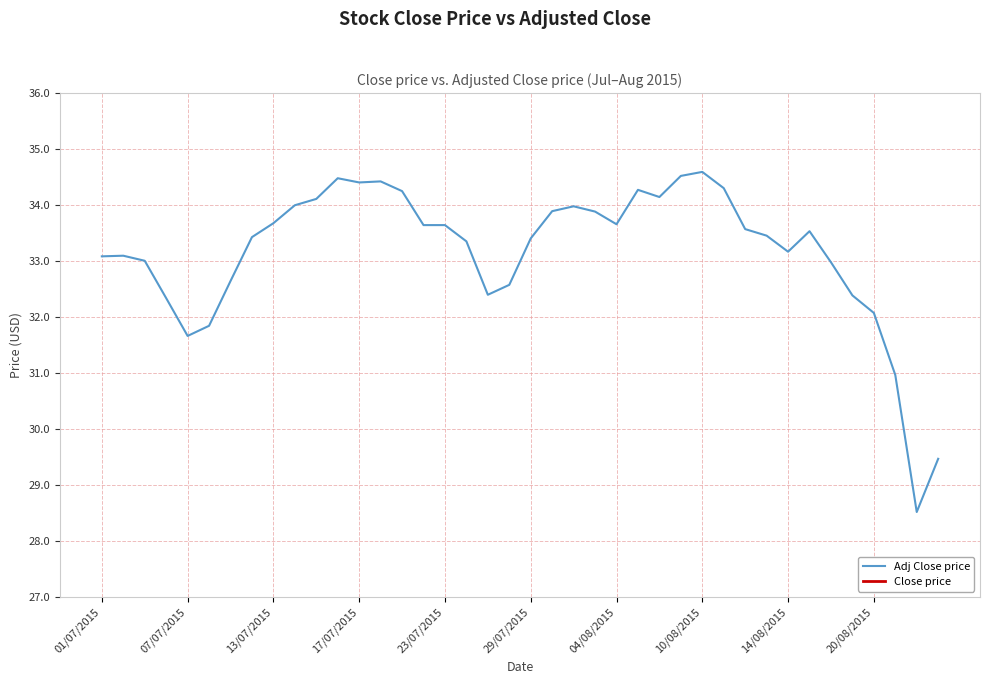

How many series are shown in this chart?

2